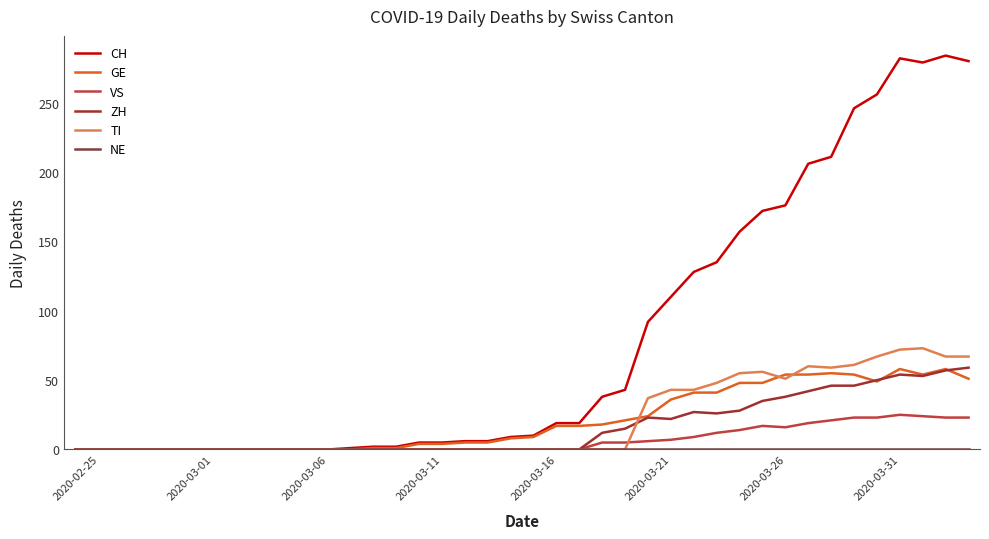

How many lines are shown in the chart?

6